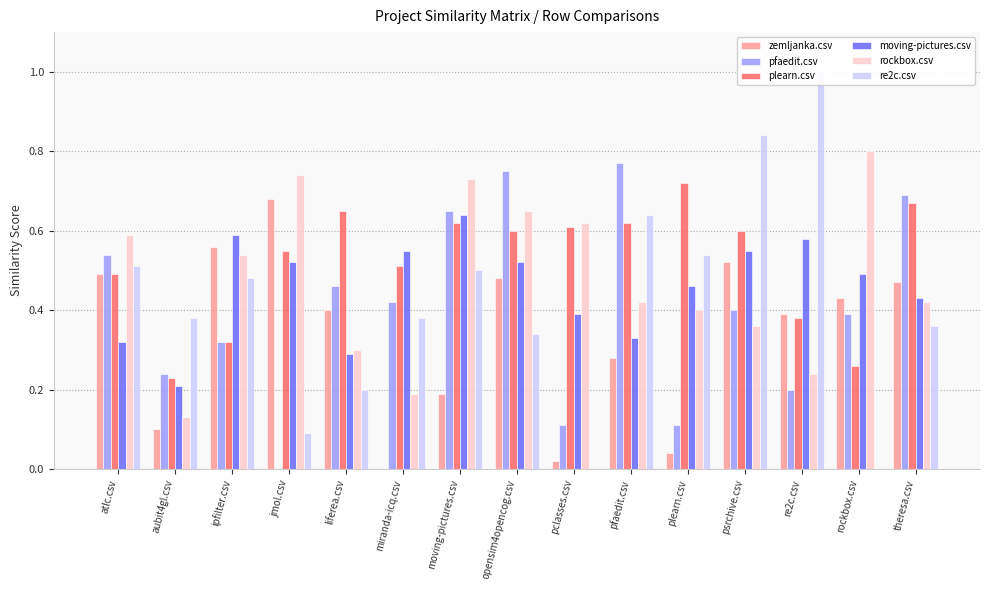

What is the sum of the rockbox.csv values at rockbox.csv and ipfilter.csv?

1.3